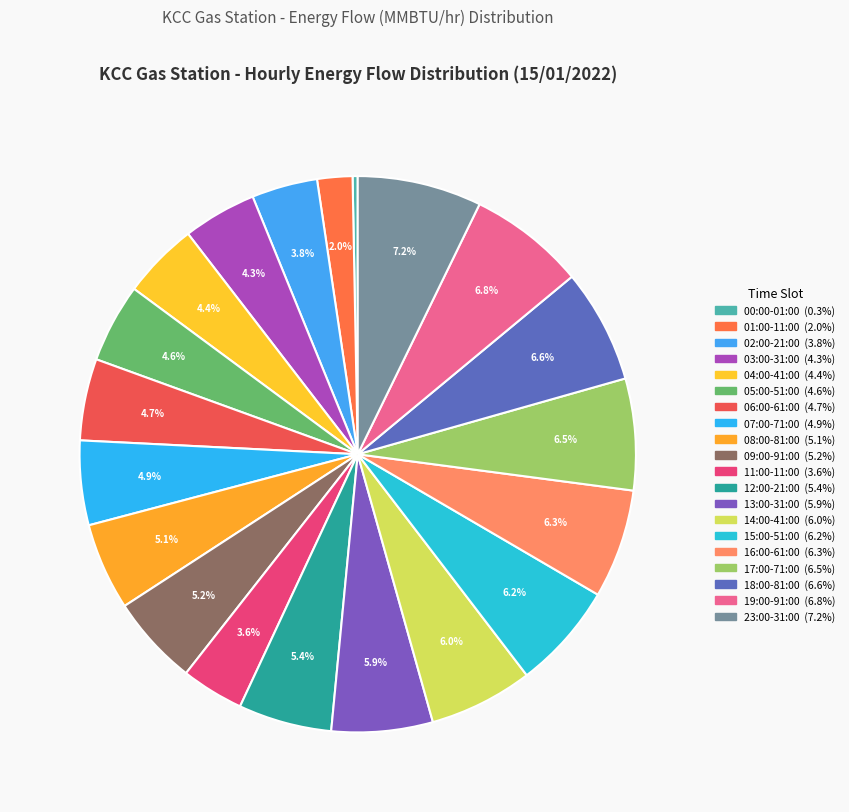

How many slices are in this pie chart?

20